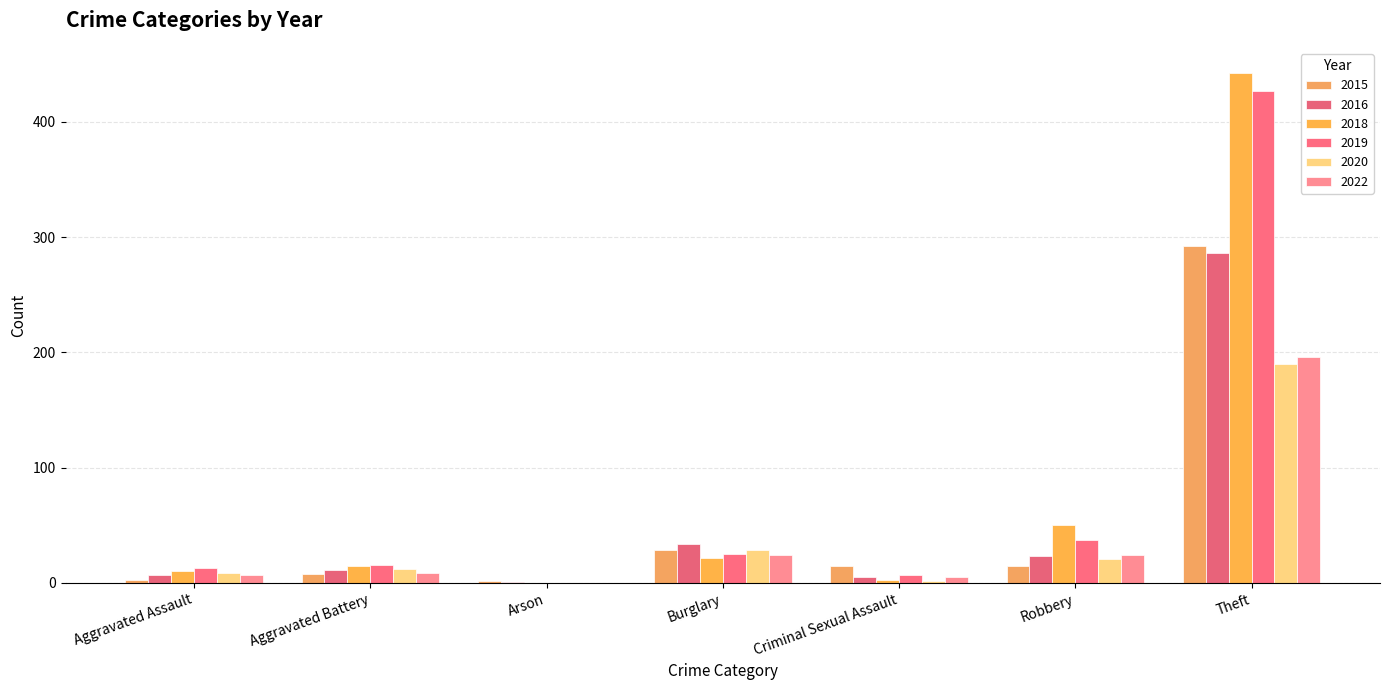

Reading right to left, what are all the values shown in this chart?

2015: 292	15	15	29	2	8	3
2016: 286	23	5	34	1	11	7
2018: 442	50	3	22	0	15	10
2019: 427	37	7	25	0	16	13
2020: 190	21	2	29	0	12	9
2022: 196	24	5	24	0	9	7